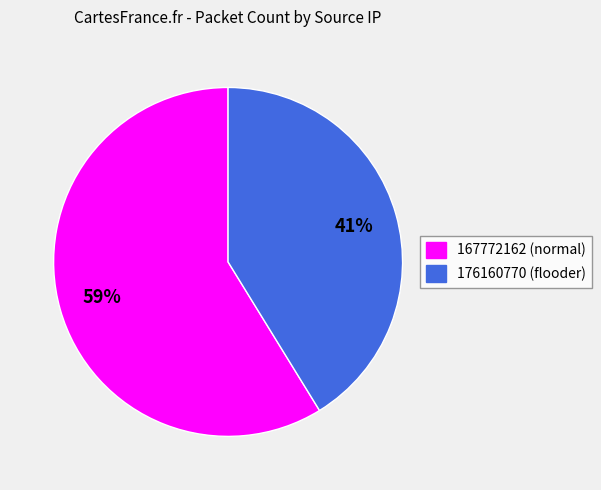

Is 167772162 the majority of the pie?

Yes